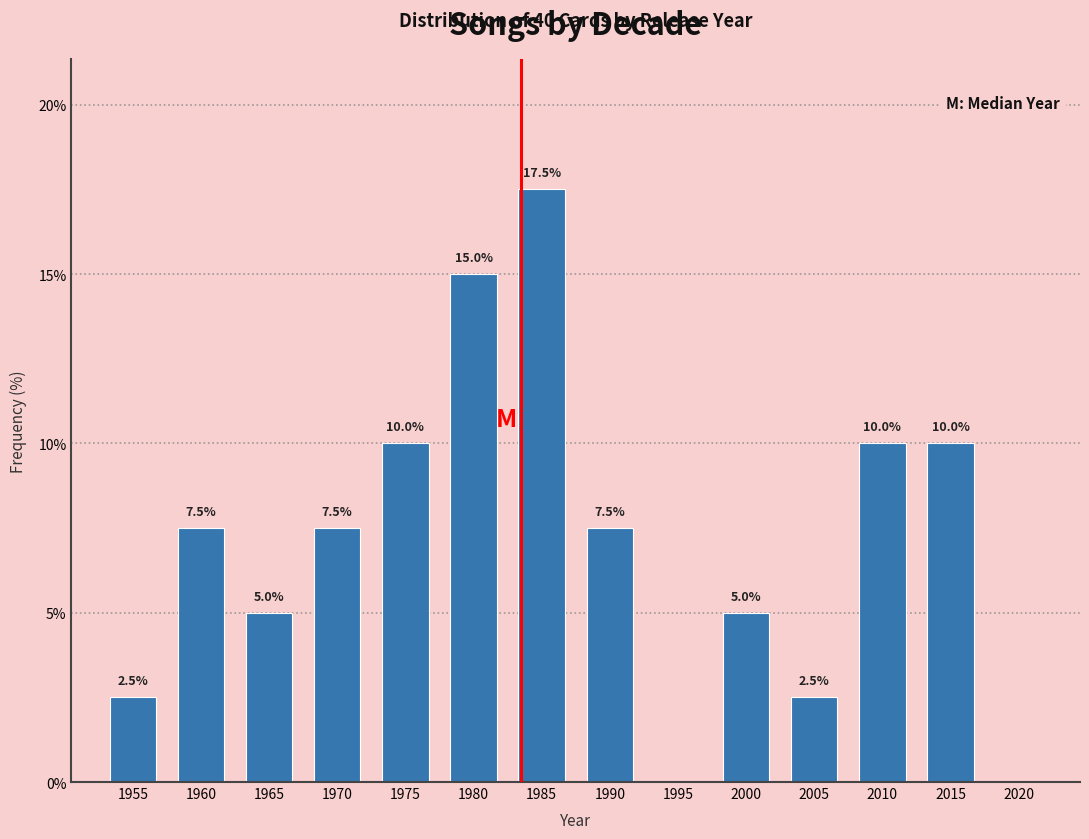

Reading left to right, list all the values displayed in this chart.

1955=2.5	1960=7.5	1965=5.0	1970=7.5	1975=10.0	1980=15.0	1985=17.5	1990=7.5	1995=0.0	2000=5.0	2005=2.5	2010=10.0	2015=10.0	2020=0.0